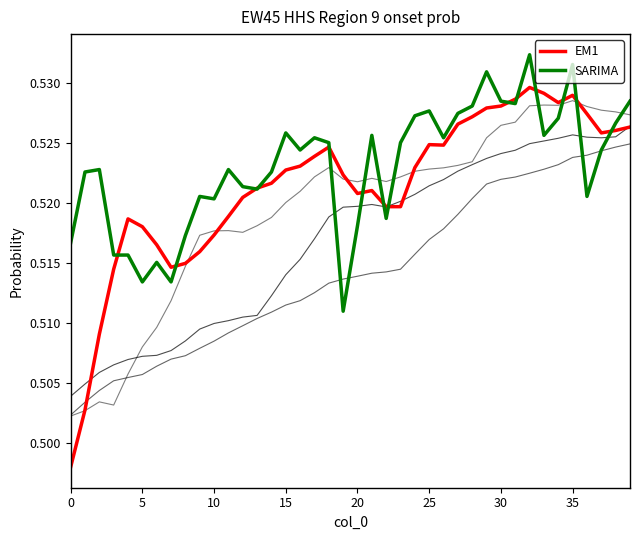

Does the chart display data point markers on the line(s)?

No